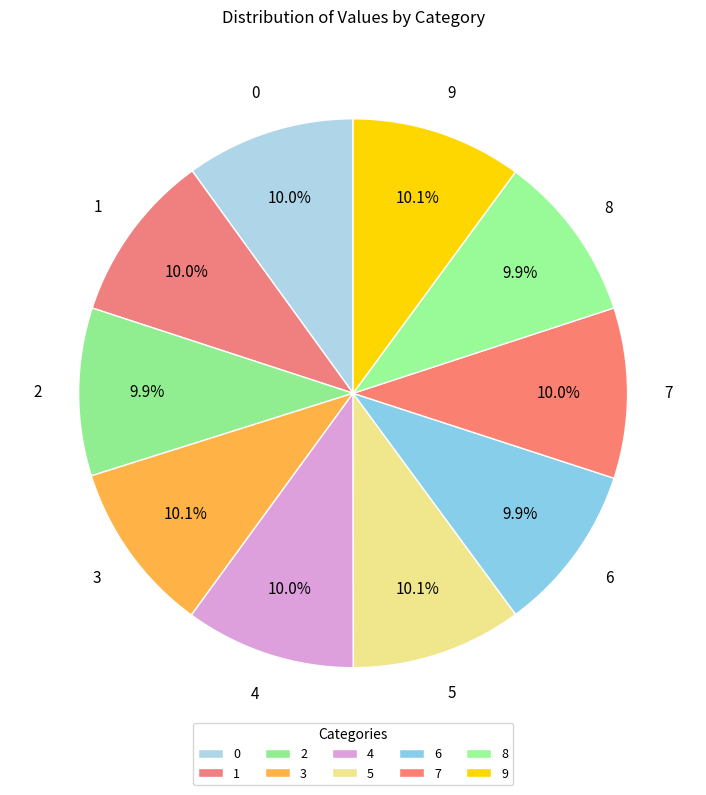

Combined, what portion of the pie is 4 and 9?

20.1%